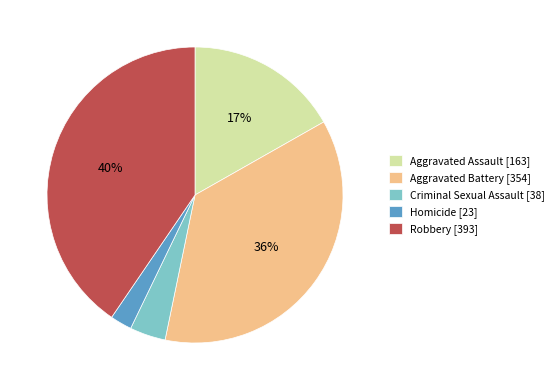

To the nearest percent, what is the difference between the largest and smallest slice percentages?

38%